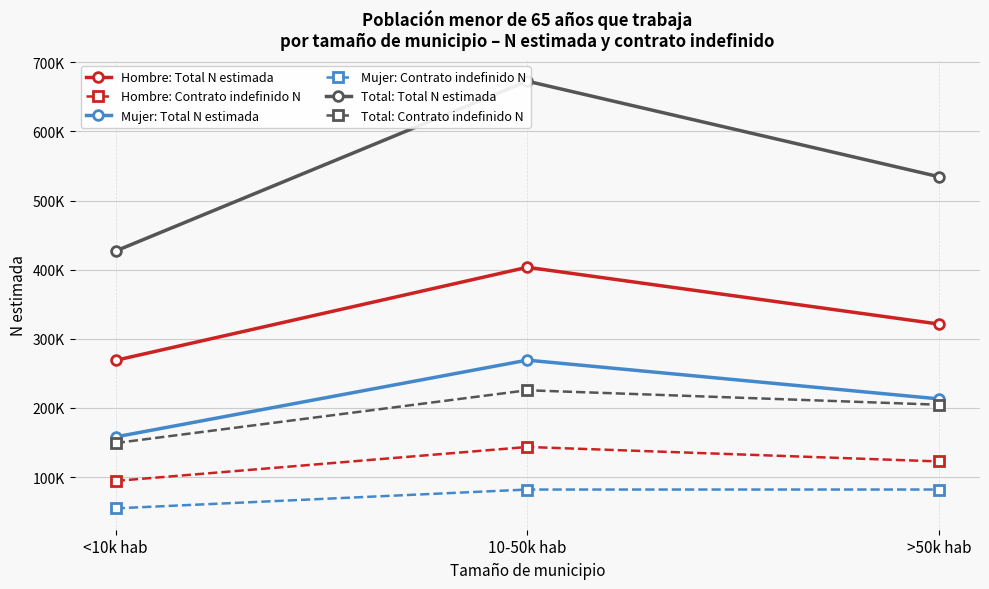

Where does the Hombre: Total N estimada series first go above 321372?

10-50k hab